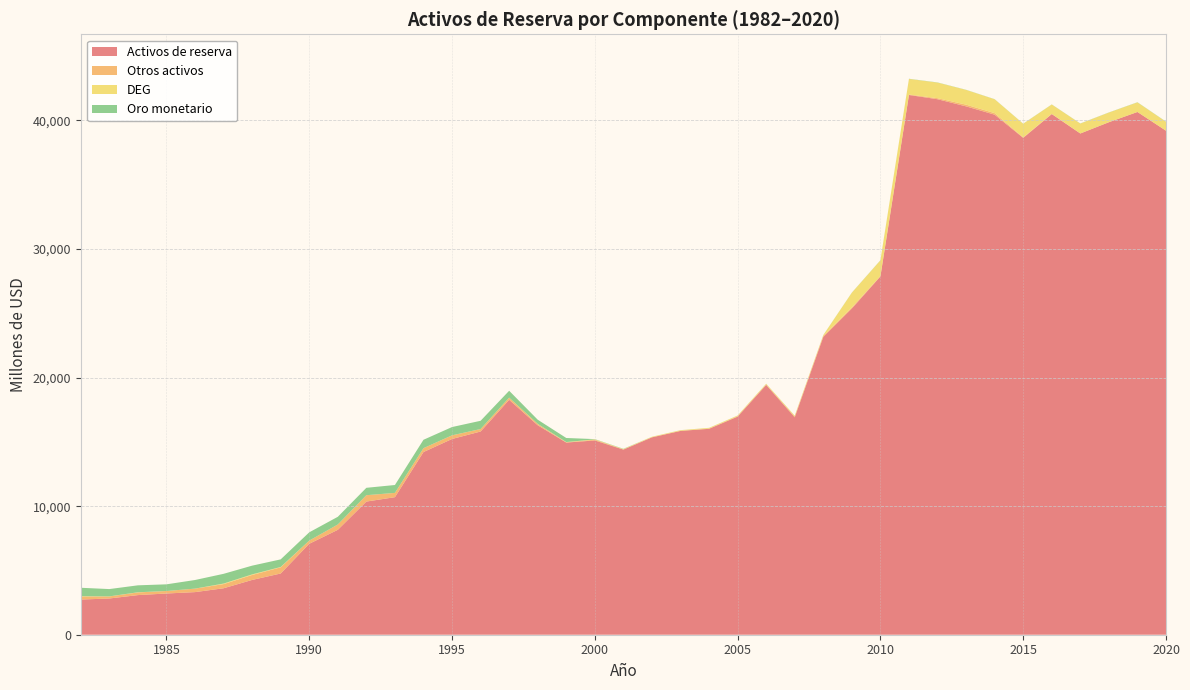

Reading left to right, list all the values displayed in this chart.

Activos de reserva: 2735	2818	3082	3206	3314	3613	4261	4762	7074	8159	10357	10698	14209	15224	15805	18274	16292	14946	15110	14400	15351	15851	16016	16963	19429	16910	23162	25373	27864	41979	41649	41094	40447	38643	40494	38983	39861	40657	39200
Otros activos: 241	160	208	194	272	325	388	482	247	414	494	334	300	282	192	166	101	19	61	12	8	10	19	30	32	68	83	85	35	35	81	132	119	39	15	2	0	0	0
DEG: 20	5	12	0	1	41	44	24	1	1	1	1	1	3	2	1	8	19	25	29	37	46	53	53	55	53	57	1143	1217	1214	1212	1147	1079	1058	728	770	751	746	692
Oro monetario: 656	567	540	519	668	757	679	592	642	597	574	612	652	643	640	533	322	317	18	19	2	3	3	3	4	5	6	9	11	12	13	10	9	8	9	10	10	12	15